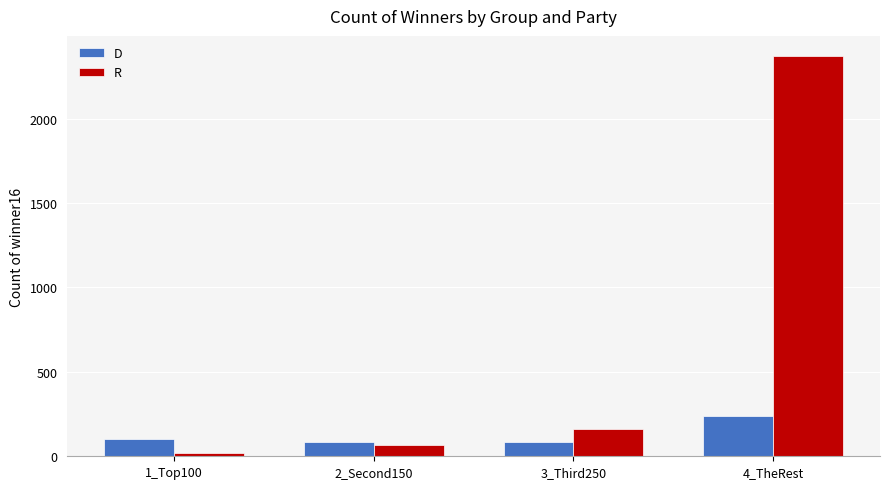

What is the label of the 3rd bar from the right?

2_Second150